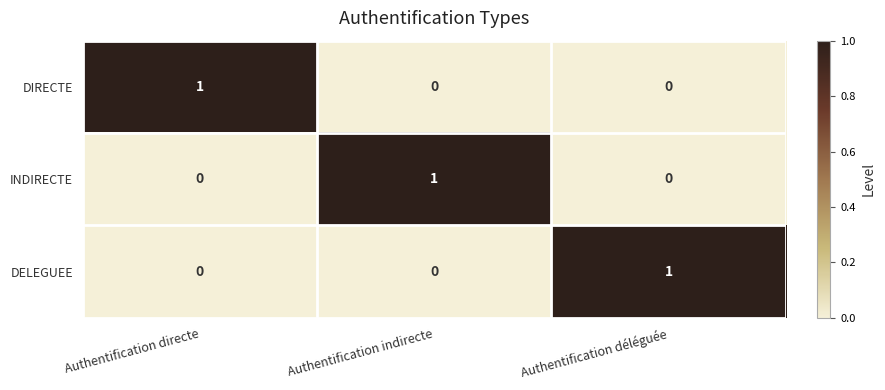

How many DIRECTE values are between 0 and 1?

3